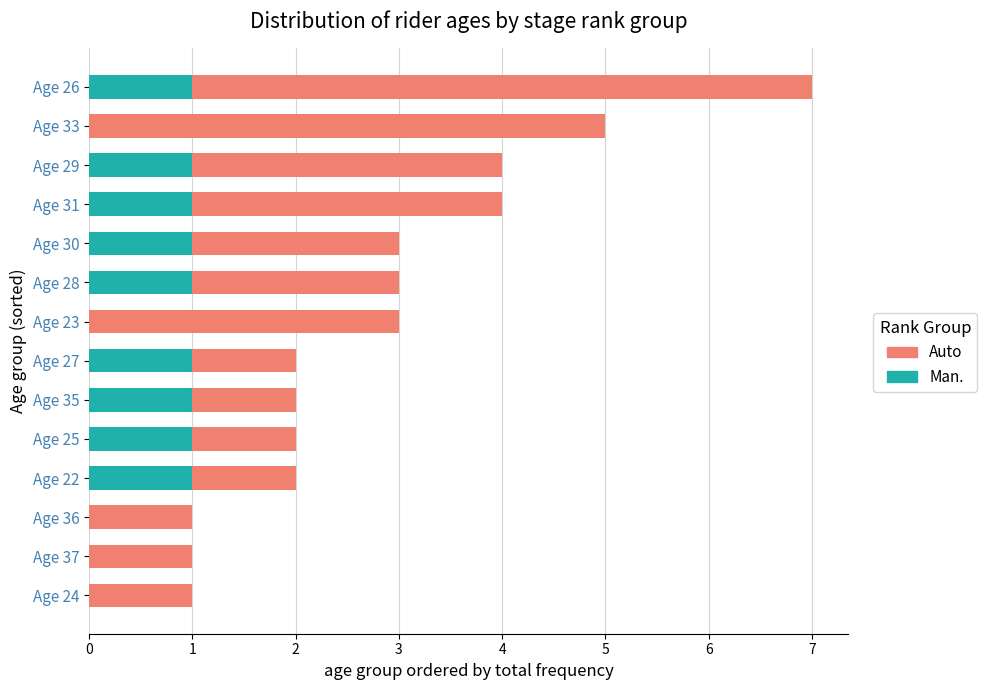

At which category is the sum across all series the highest?

Age 26